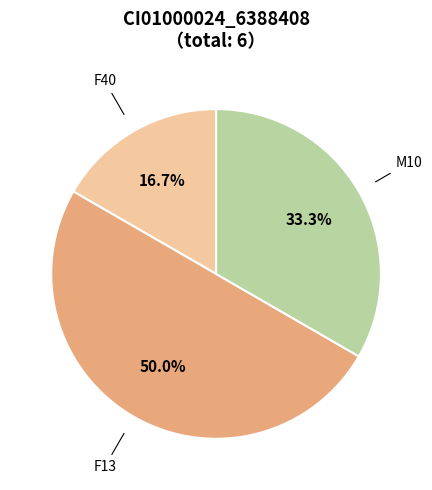

How many slices are in this pie chart?

3